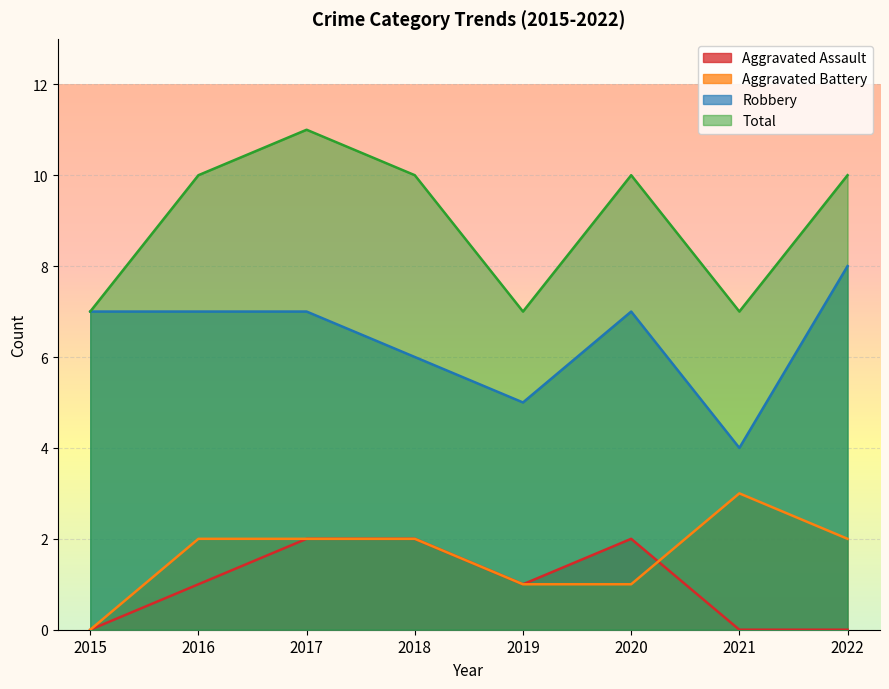

How many interior local peaks does the Aggravated Assault series have?

1